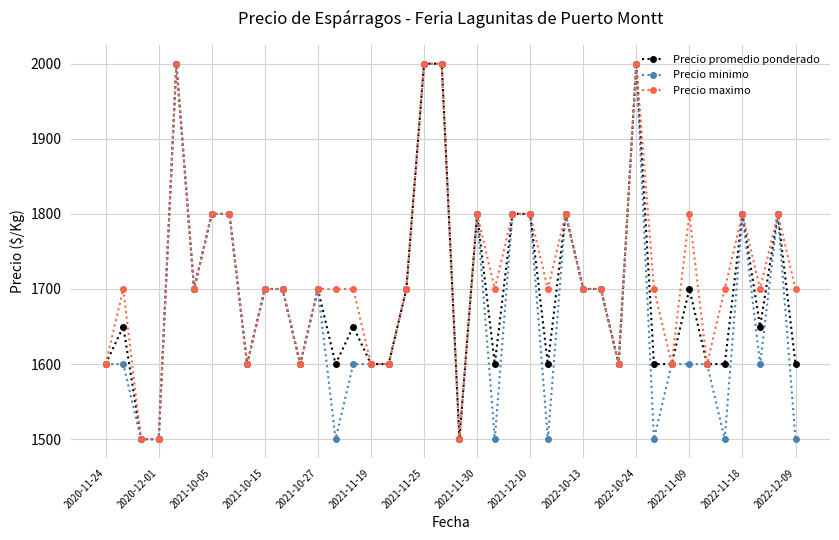

What is the value of the Precio minimo point at the 26th from the left?

1500